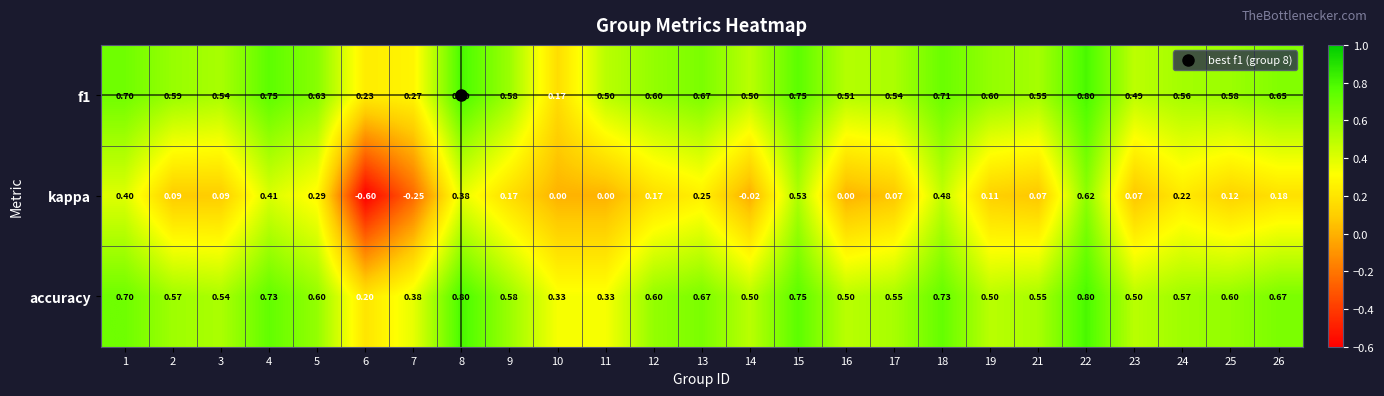

What is the spread (max minus min) of values at 21?

0.5